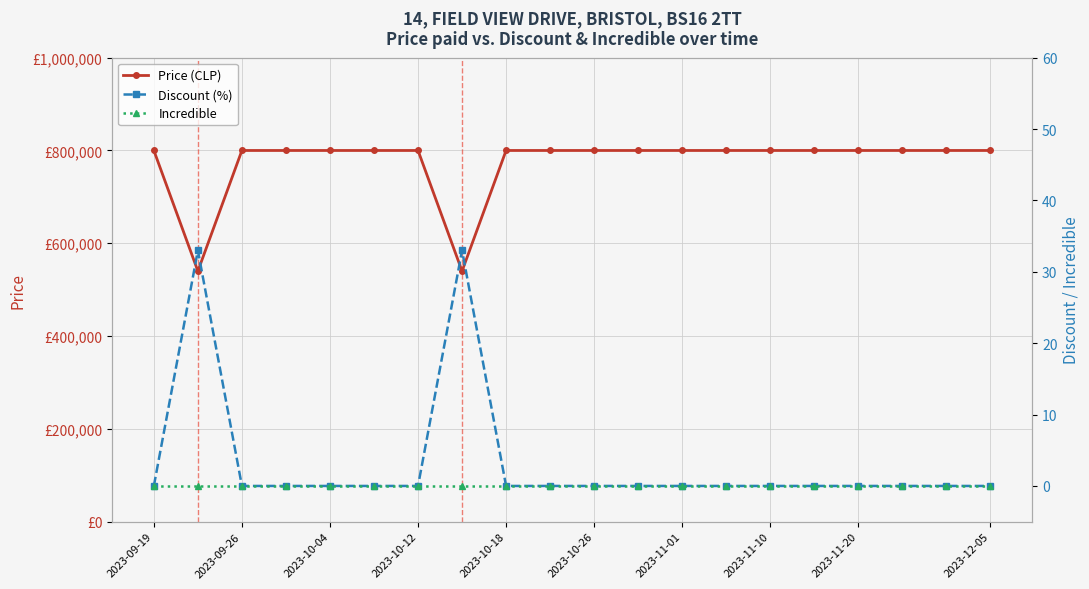

Between 2023-09-19 and 2023-10-26, which is larger?

2023-09-19